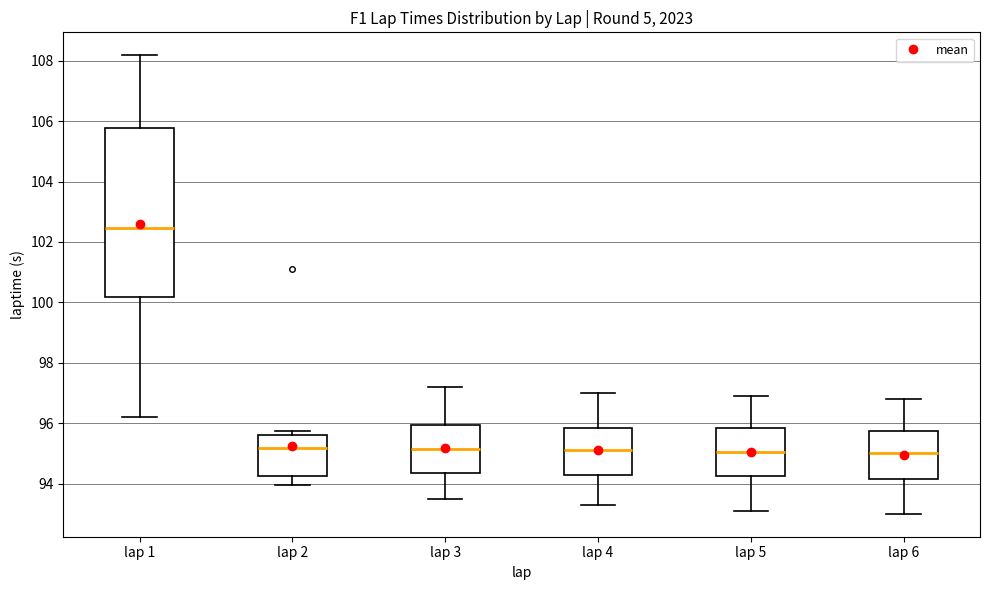

Reading left to right, read every box against the y-axis: the position of its median line, the range the box covers, and the ends of its whiskers. The values are not printed on the chart, so give them approximately, as read against the axis.

lap 1: median 102.4, box 100.2 to 105.8, whiskers 96.2 to 108.2
lap 2: median 95.2, box 94.2 to 95.6, whiskers 94.0 to 95.8
lap 3: median 95.2, box 94.4 to 96.0, whiskers 93.6 to 97.2
lap 4: median 95.2, box 94.2 to 95.8, whiskers 93.4 to 97.0
lap 5: median 95.0, box 94.2 to 95.8, whiskers 93.2 to 97.0
lap 6: median 95.0, box 94.2 to 95.8, whiskers 93.0 to 96.8